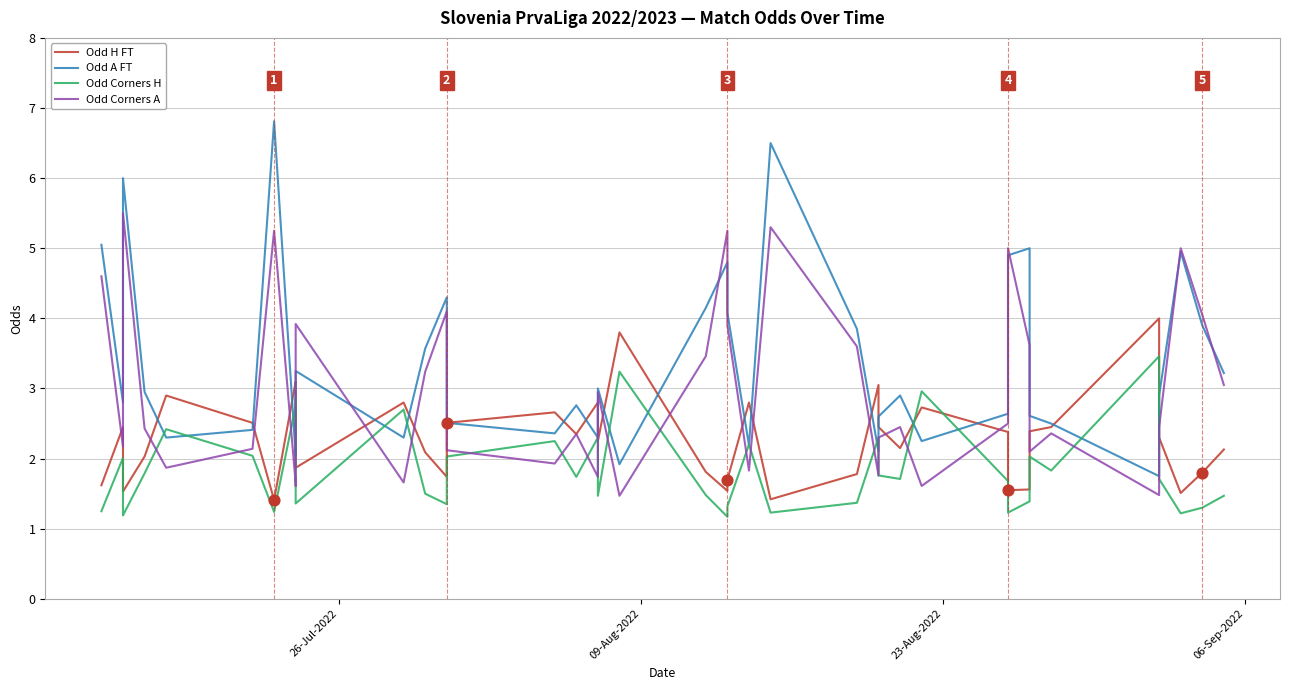

What are all the series names shown in the legend?

Odd H FT, Odd A FT, Odd Corners H, Odd Corners A